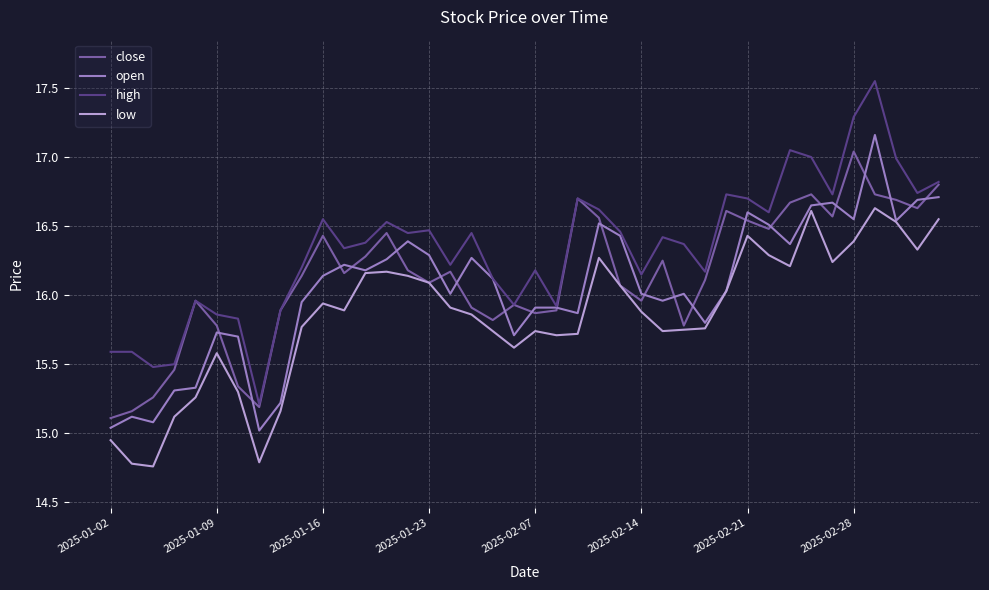

Which series has the largest total across all categories?

high